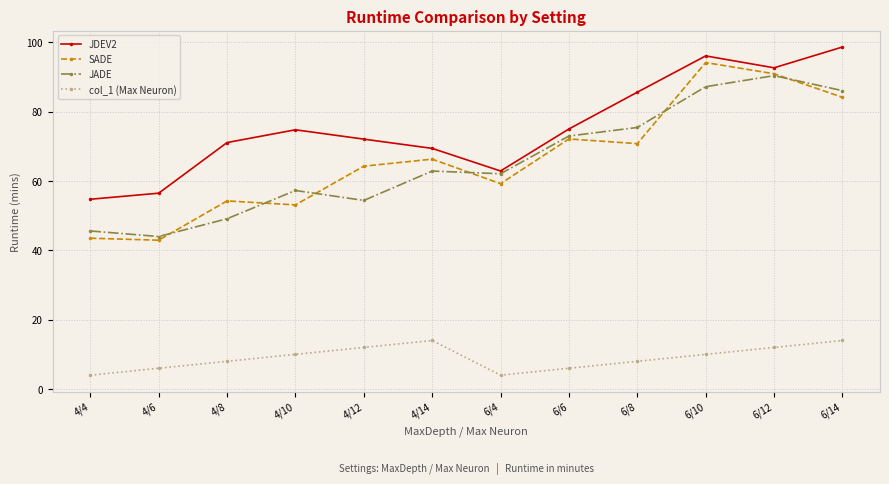

What is the lowest value of the SADE series?

42.9